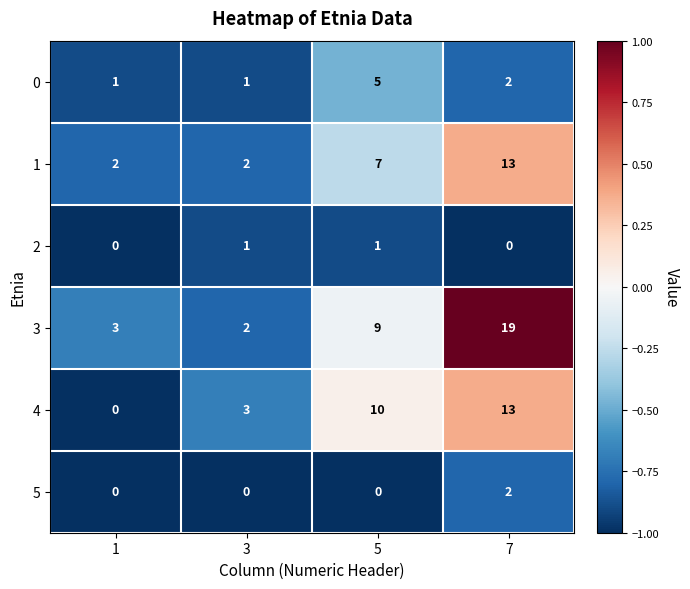

What is the minimum value shown in the chart?

0